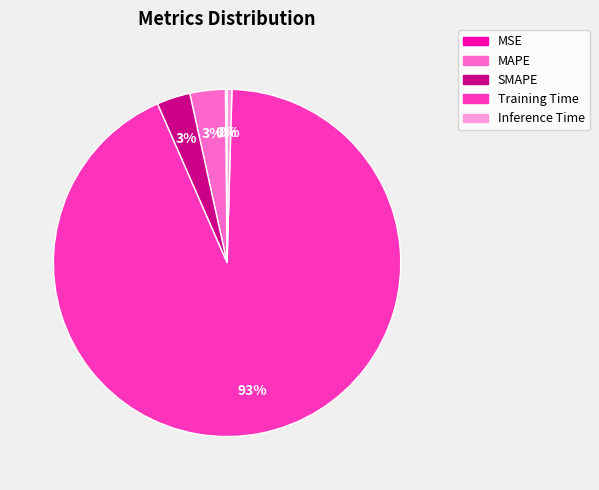

Is there a majority slice in this chart?

Yes